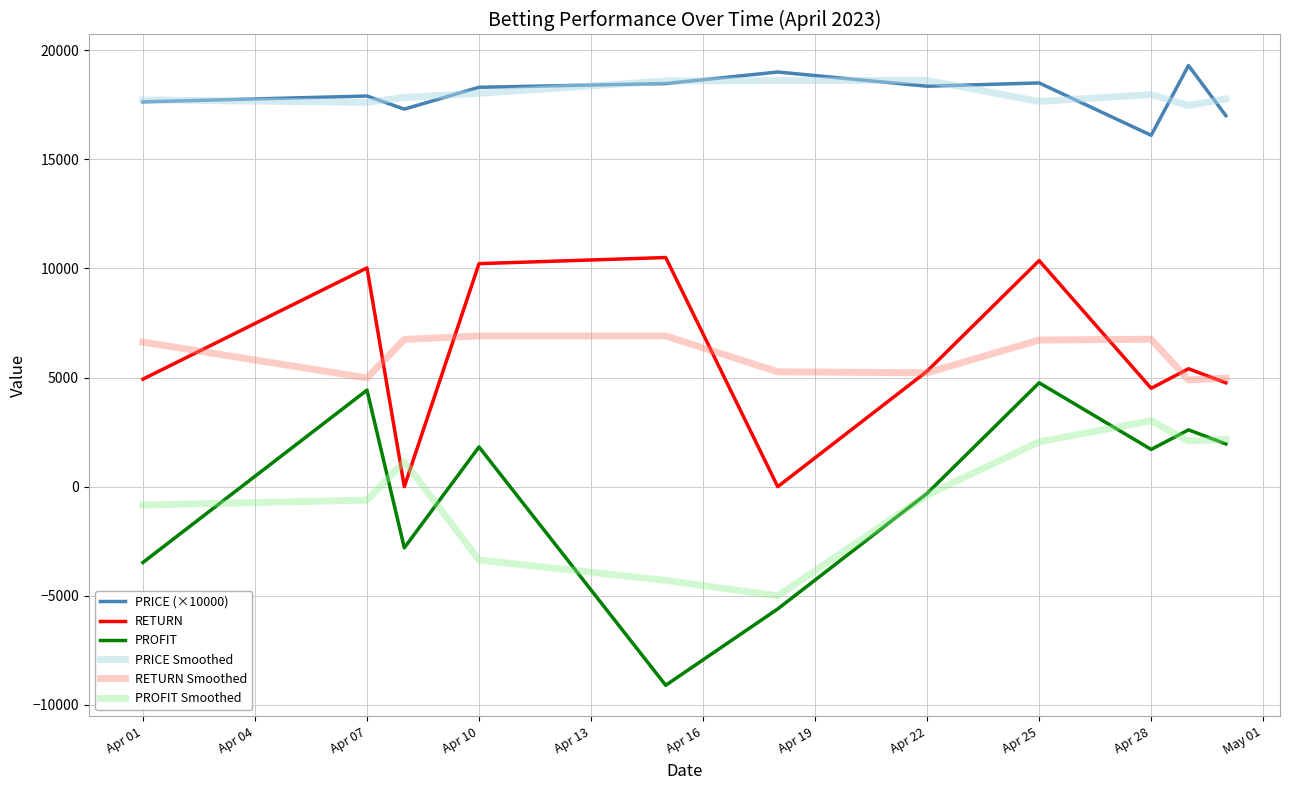

True or false: RETURN Smoothed and PRICE (×10000) cross at least once.

False